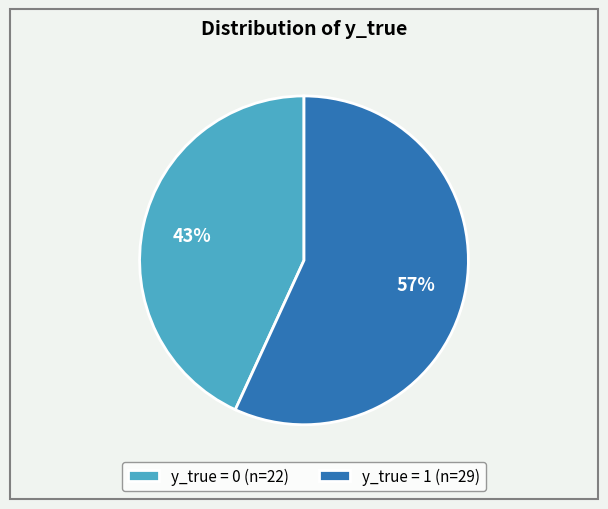

What is the ratio of the value at y_true = 1 (n=29) to the value at y_true = 0 (n=22)?

1.3